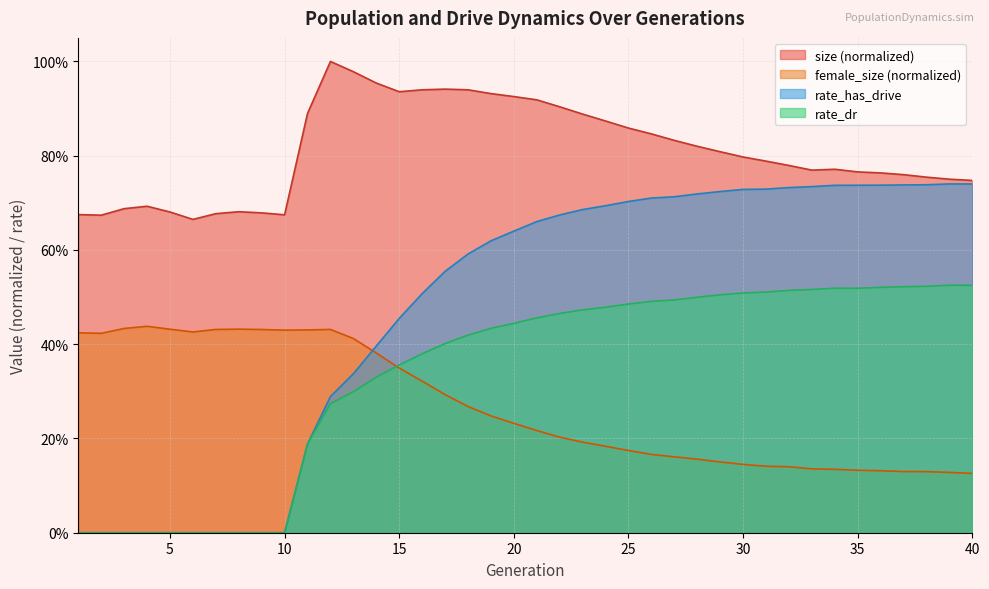

Read the female_size value at 8.

0.4